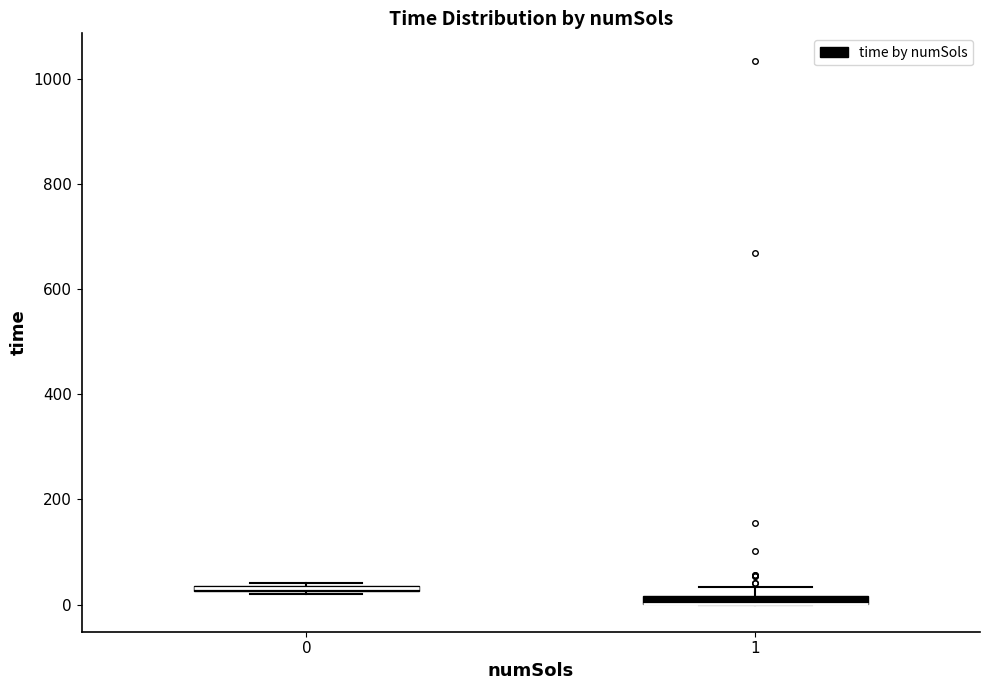

Where is the upper edge of the box at x = 0 on the y-axis? The values are not printed on the chart, so give them approximately, as read against the axis.

40